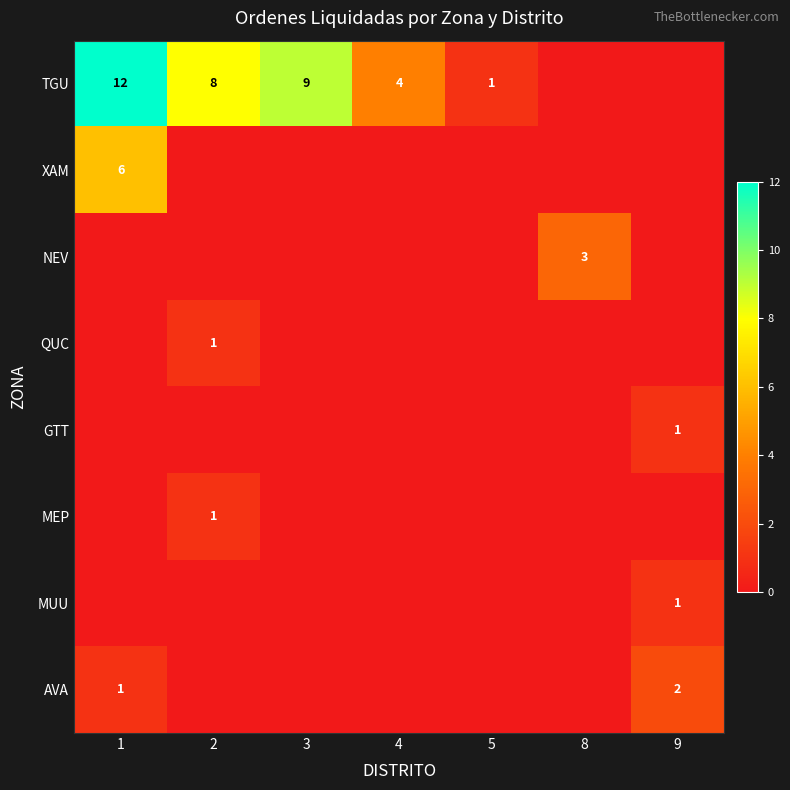

What is the difference between the maximum and minimum values in the XAM series?

6